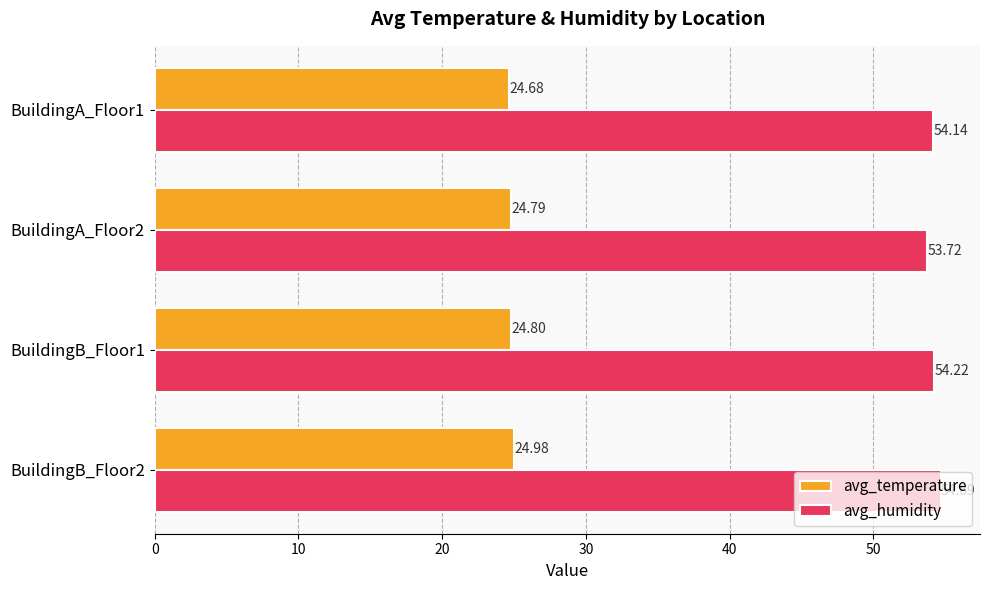

List the series in order of their peak value, lowest first.

avg_temperature, avg_humidity